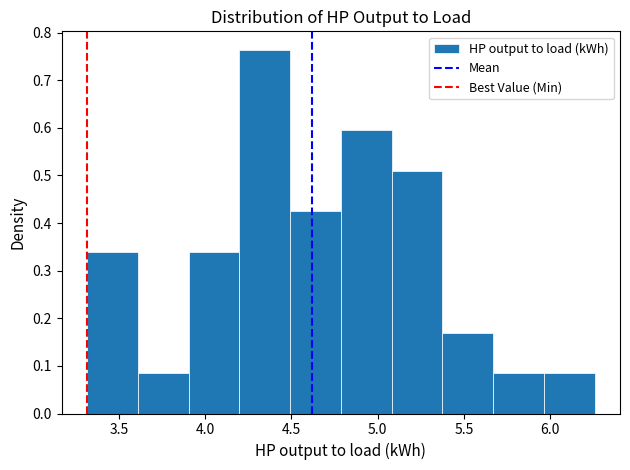

What is the height of the bar covering 3.60 to 3.90 on the x-axis? Neither the bar edges nor the heights are printed on the chart, so give them approximately, as read against the axes.

0.08